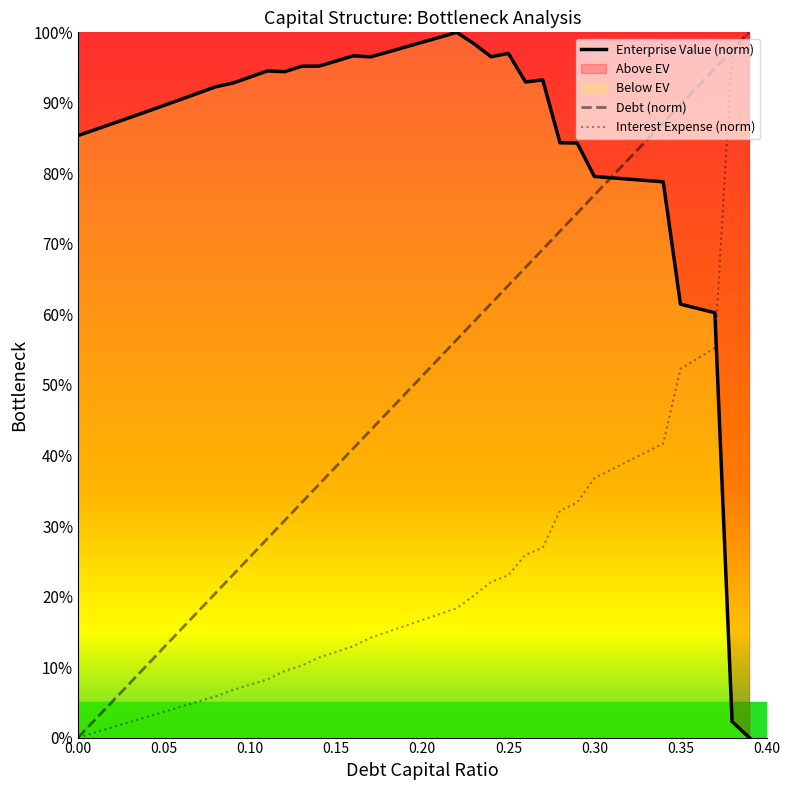

What is the maximum value for Debt (norm)?

100.0